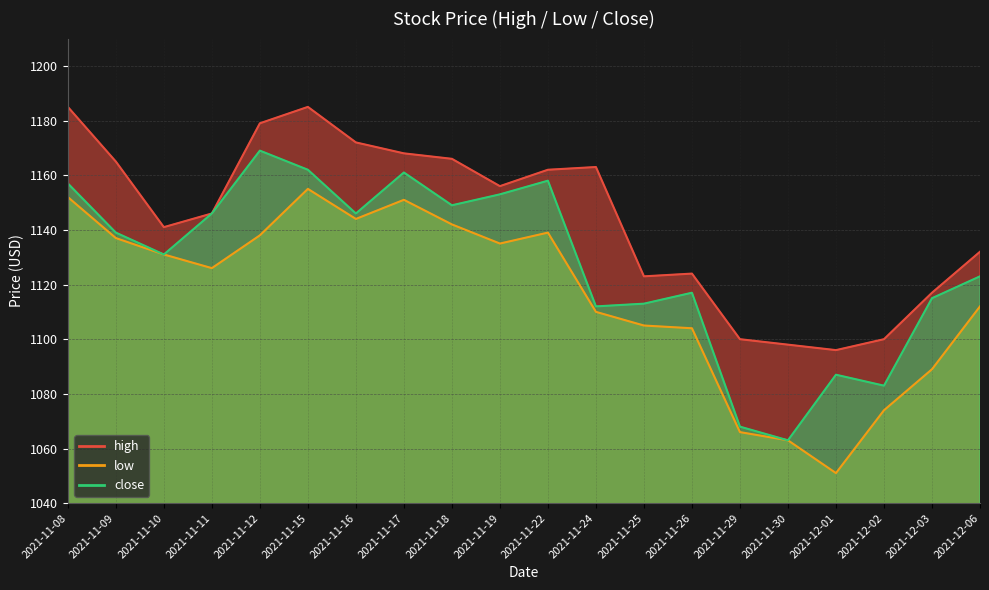

Reading left to right, transcribe all the data shown in this chart.

high: 1185	1165	1141	1146	1179	1185	1172	1168	1166	1156	1162	1163	1123	1124	1100	1098	1096	1100	1117	1132
low: 1152	1137	1131	1126	1138	1155	1144	1151	1142	1135	1139	1110	1105	1104	1066	1063	1051	1074	1089	1112
close: 1157	1139	1131	1146	1169	1162	1146	1161	1149	1153	1158	1112	1113	1117	1068	1063	1087	1083	1115	1123